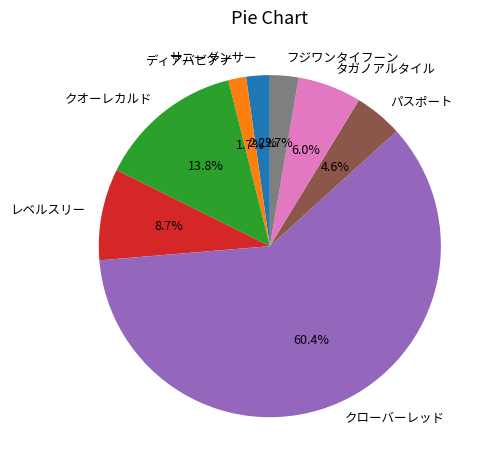

Does クローバーレッド account for over 50% of the chart?

Yes